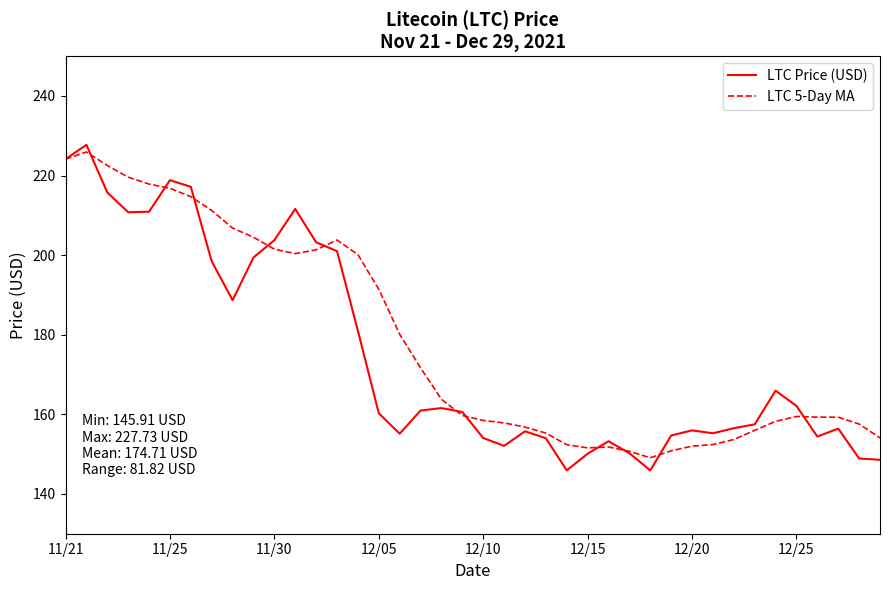

In LTC Price (USD), how many points are lower than both neighbors (excluding endpoints)?

8